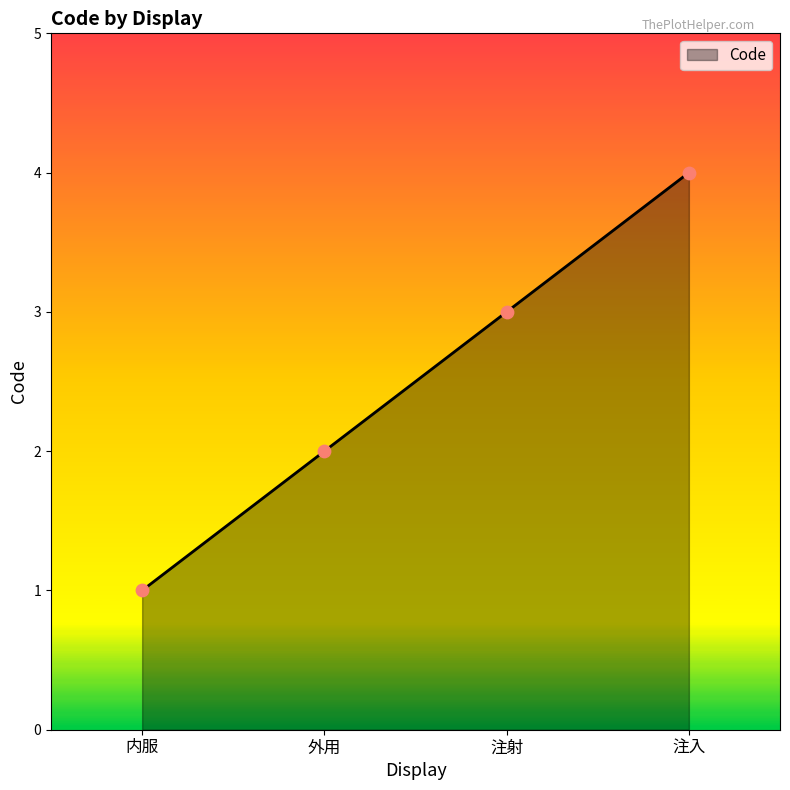

What is the change in value from 内服 to 注射?

+2